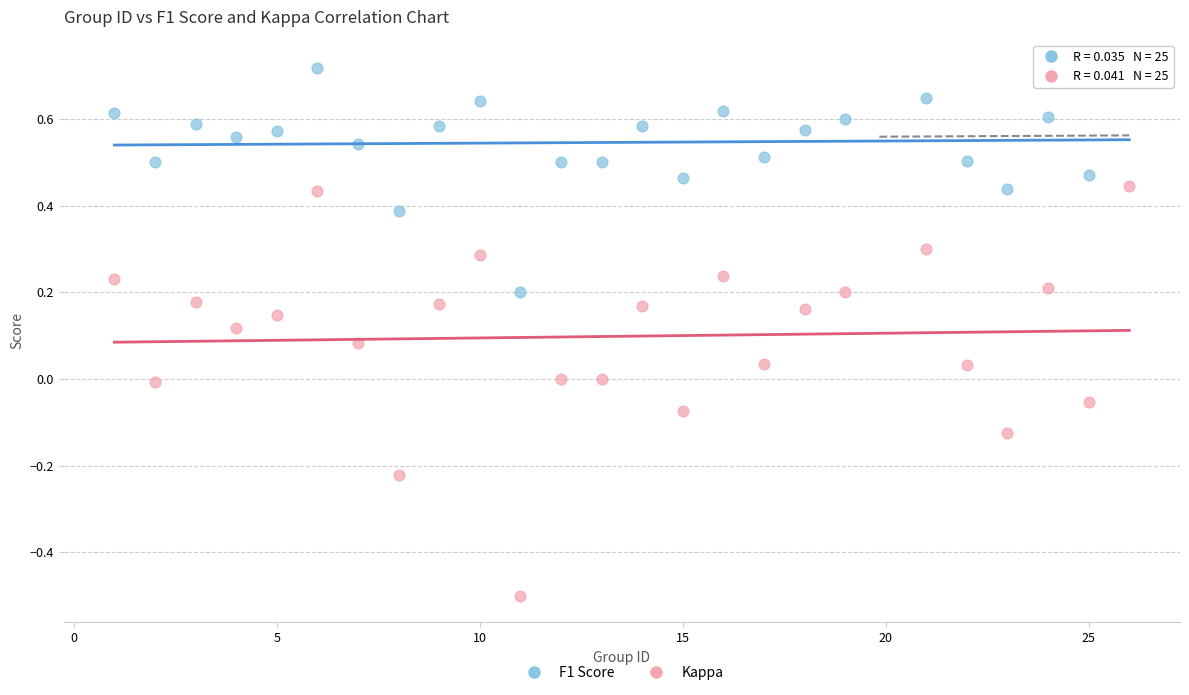

Which series contains the lowest Y value?

Kappa